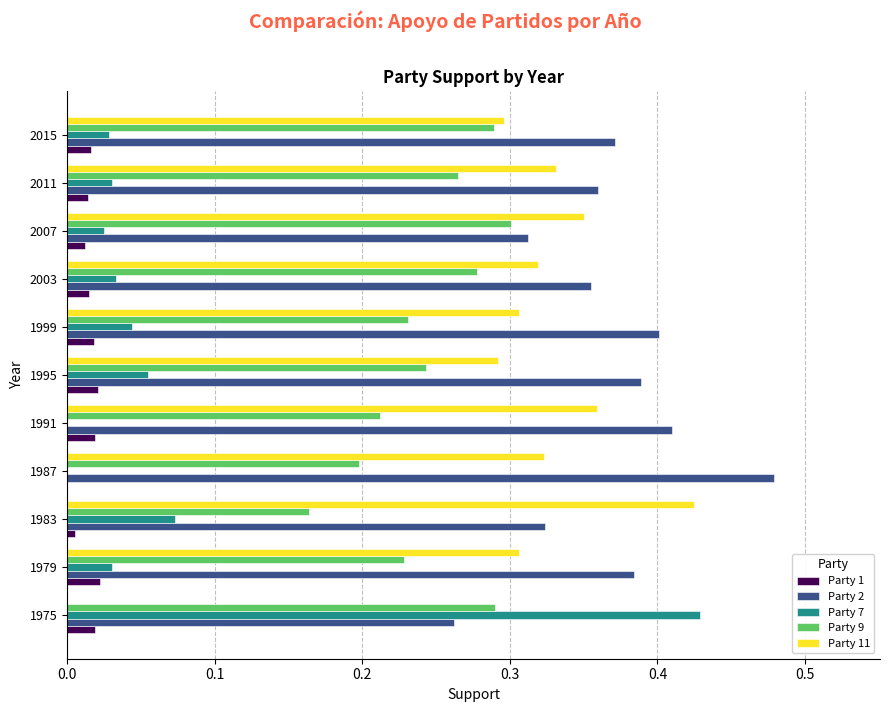

Is it true that Party 9 equals 0.1 at 2011?

False